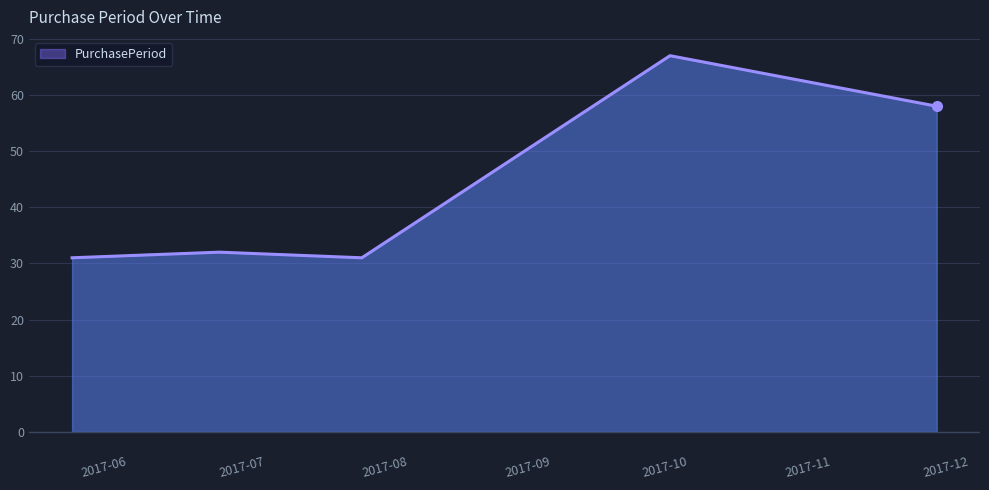

What is the difference between the maximum and minimum values?

36